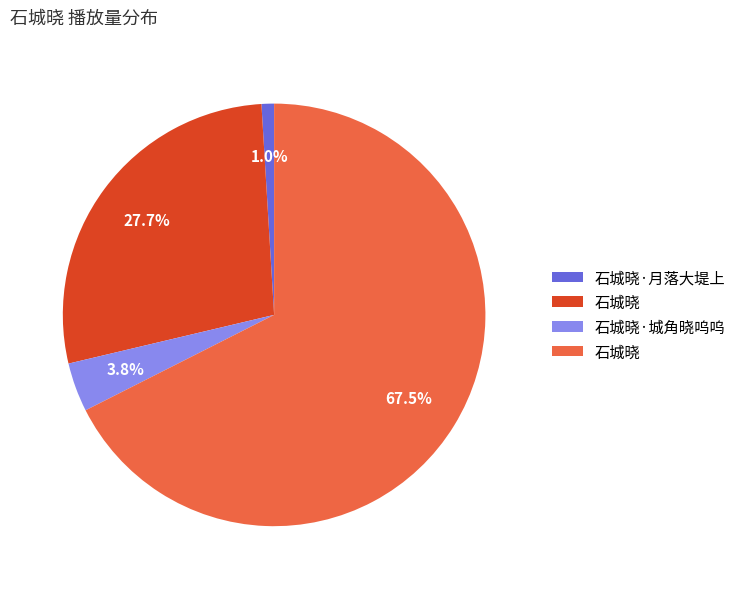

Is there a majority slice in this chart?

Yes